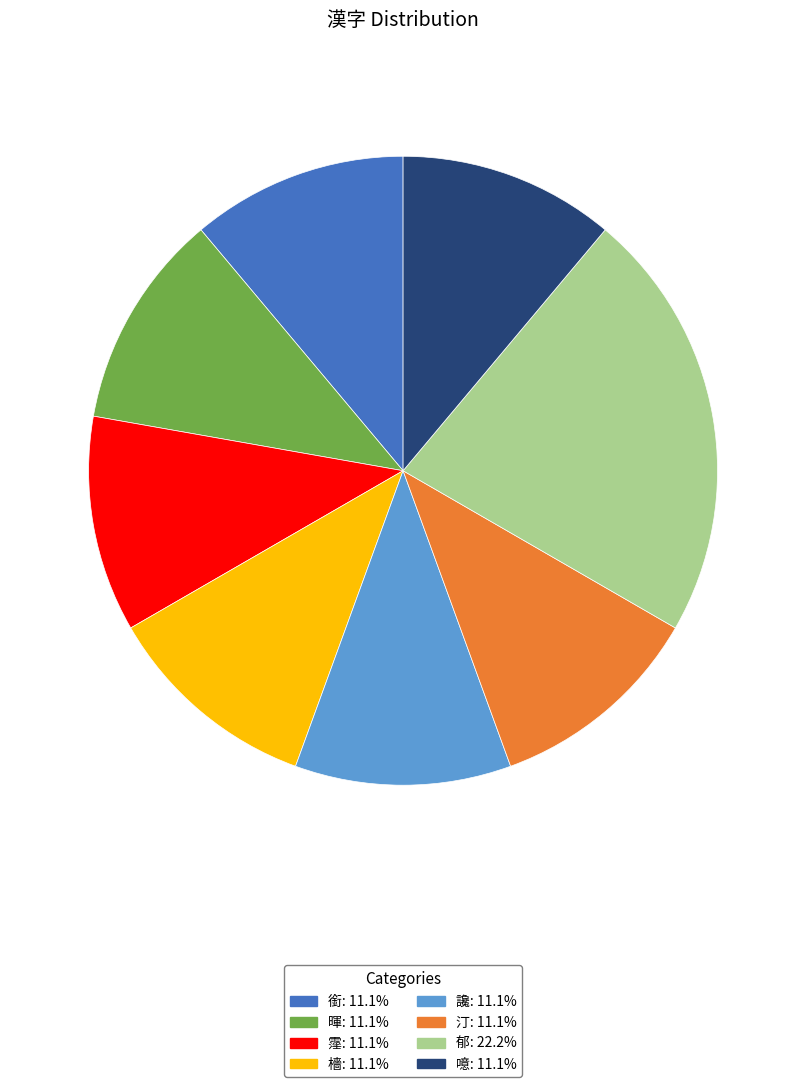

Is the sum of 讒: 11.1% and 汀: 11.1% greater than half?

No